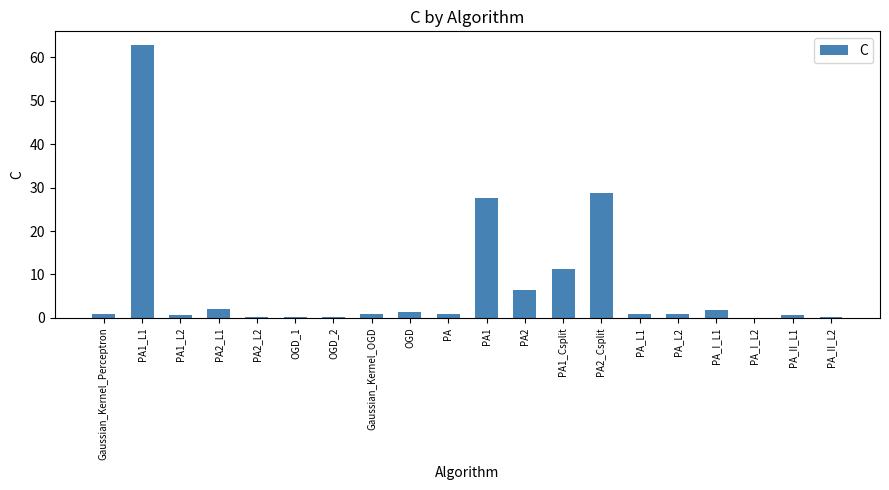

The chart shows a value of 1.4 at OGD. True or false?

True